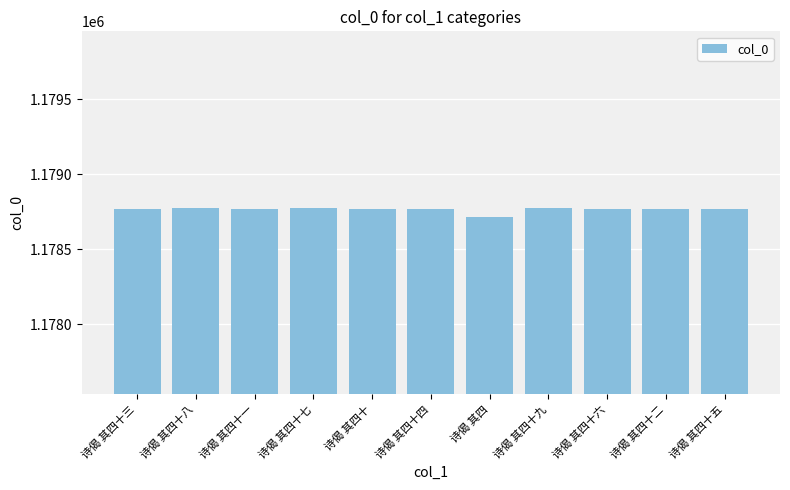

Between 诗偈 其四十四 and 诗偈 其四, which is larger?

诗偈 其四十四